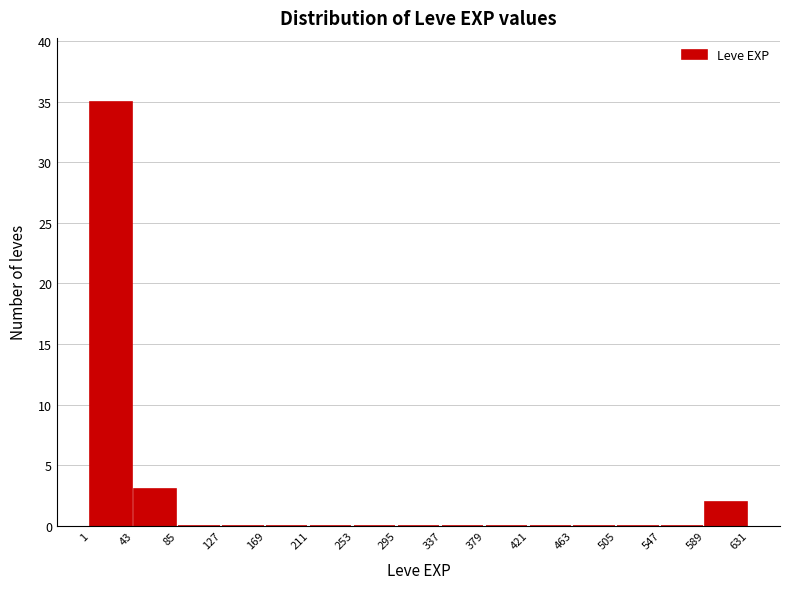

Reading left to right, list every bar in this chart as the range it spans on the x-axis followed by its height. The values are not printed on the chart, so give them approximately, as read against the axis.

1 to 43: 35
43 to 85: 3
85 to 127: 0
127 to 169: 0
169 to 211: 0
211 to 253: 0
253 to 295: 0
295 to 337: 0
337 to 379: 0
379 to 421: 0
421 to 463: 0
463 to 505: 0
505 to 547: 0
547 to 589: 0
589 to 631: 2